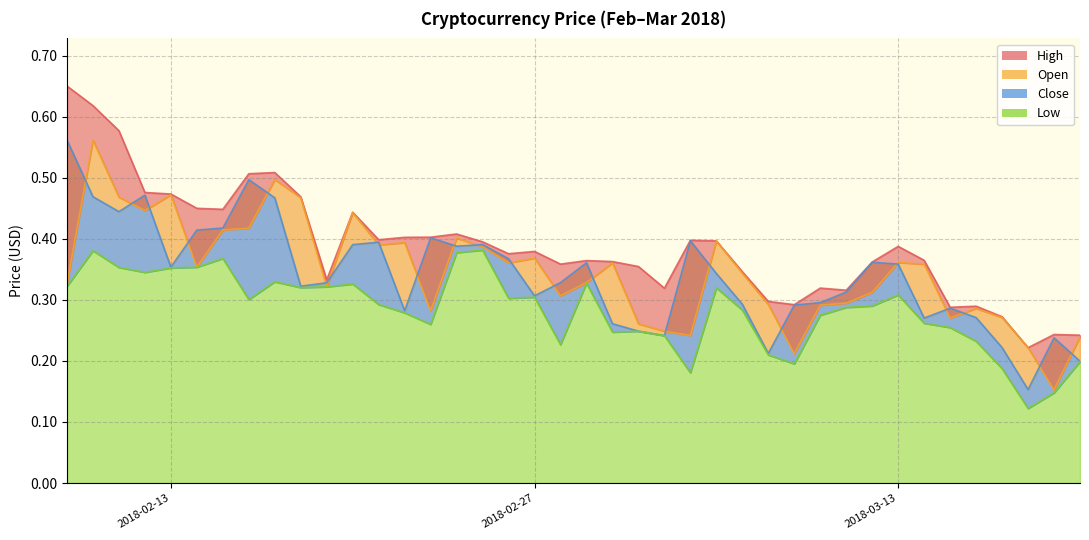

The Close series shows 0.4 at 38. True or false?

False